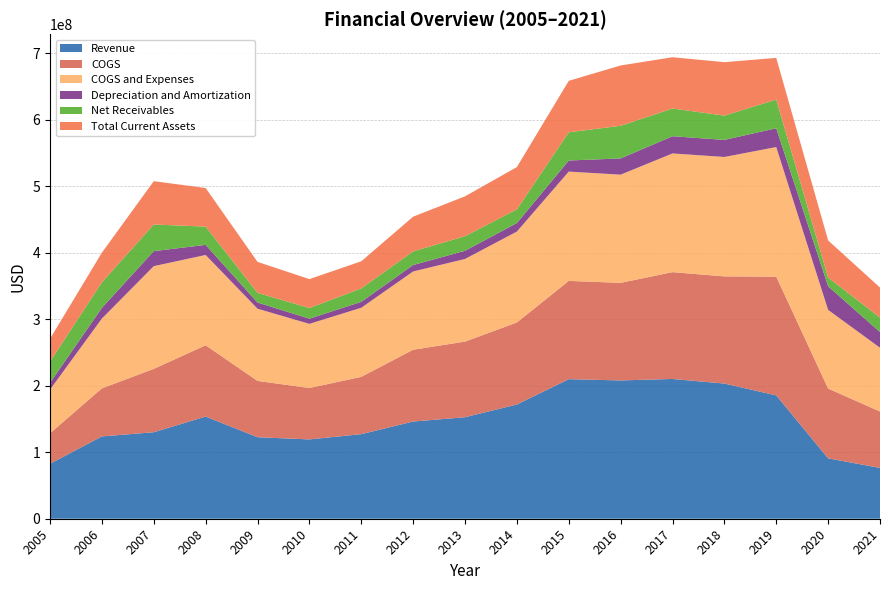

Reading right to left, list all the values displayed in this chart.

Revenue: 76442000	90800000	185500000	203300000	210200000	208000000	209900000	171800000	152700000	146200000	127200000	119300000	122600000	153700000	130100000	123800000	82700000
COGS: 84865000	105000000	178600000	161200000	160700000	146800000	147800000	123400000	113700000	108000000	86200000	77300000	84700000	107200000	95300000	72300000	45800000
COGS and Expenses: 95872000	118300000	194900000	179600000	178500000	162700000	164400000	136700000	124300000	117700000	103900000	96500000	108600000	135800000	154500000	105000000	65700000
Depreciation and Amortization: 23639000	35500000	28300000	25700000	25900000	24400000	16700000	12800000	12300000	9700000	8900000	7800000	9300000	15200000	22600000	16100000	10300000
Net Receivables: 21720000	13200000	43100000	36500000	41700000	49100000	42400000	20600000	21900000	20500000	20200000	16000000	14500000	27500000	40000000	38400000	31800000
Total Current Assets: 45132000	55800000	62700000	80400000	77100000	90700000	77400000	63600000	60000000	52200000	40800000	43500000	46600000	58000000	65200000	44600000	34400000